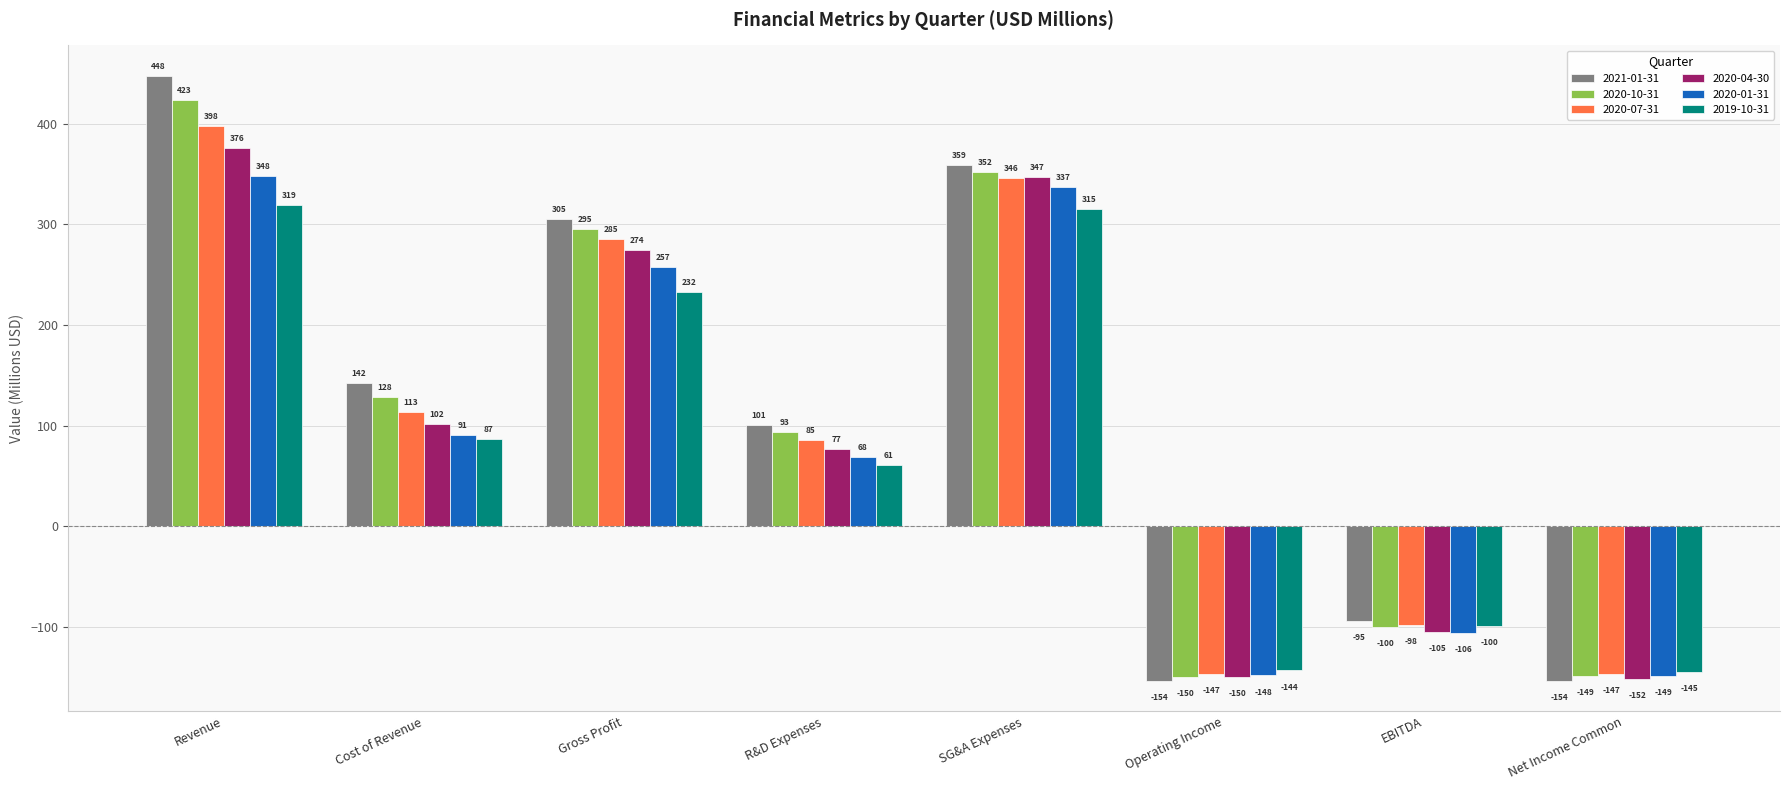

Does the chart contain stacked bars?

No